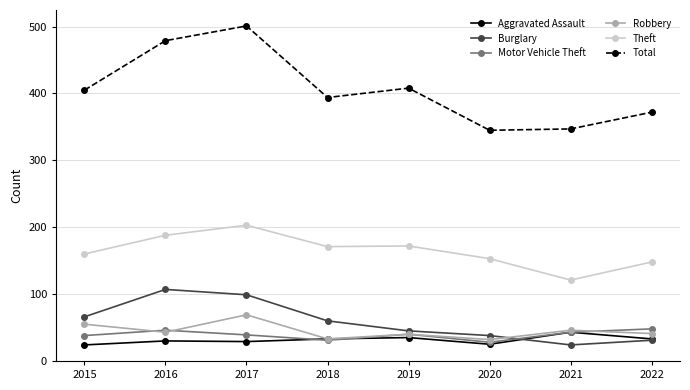

What is the average value of the Burglary series?

59